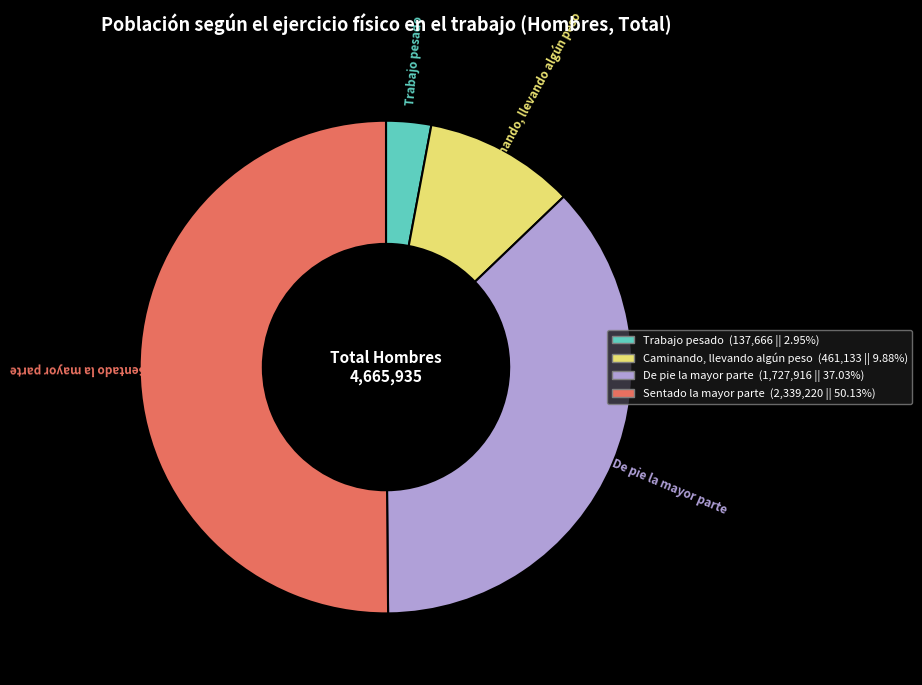

Approximately how many times larger is the value at Caminando, llevando algún peso compared to Sentado la mayor parte?

0.2